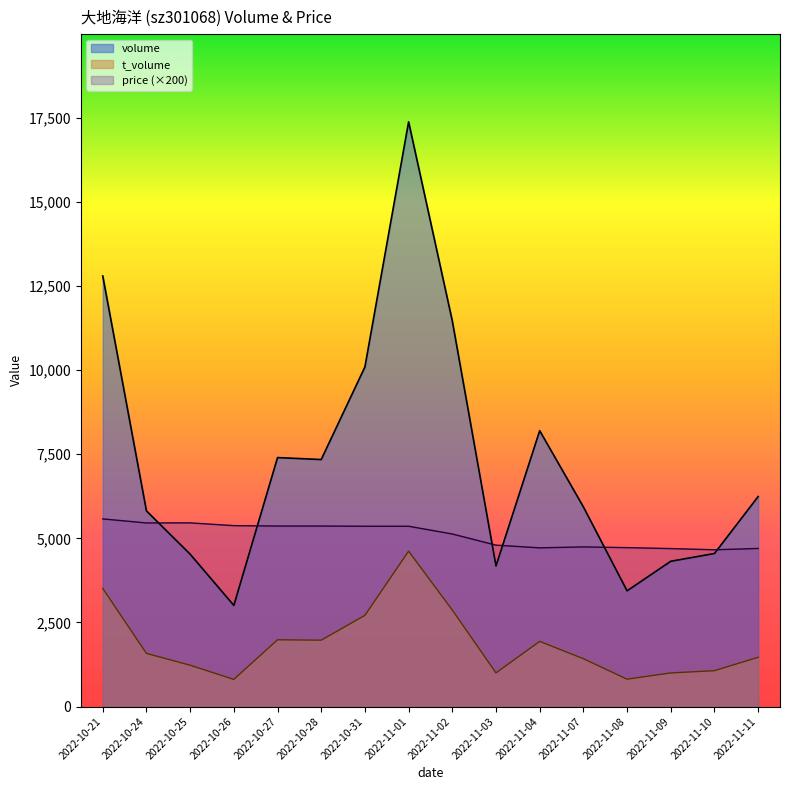

What is the greatest value displayed?

17382